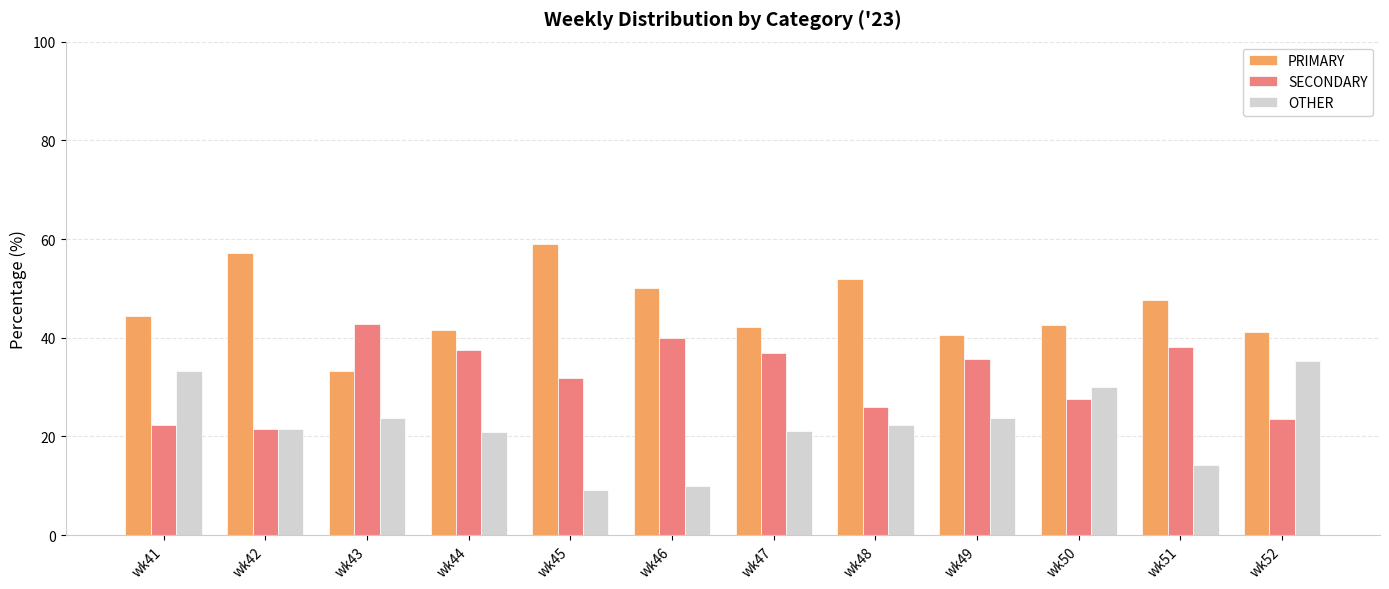

What is the total value across all series at wk47?

100.0